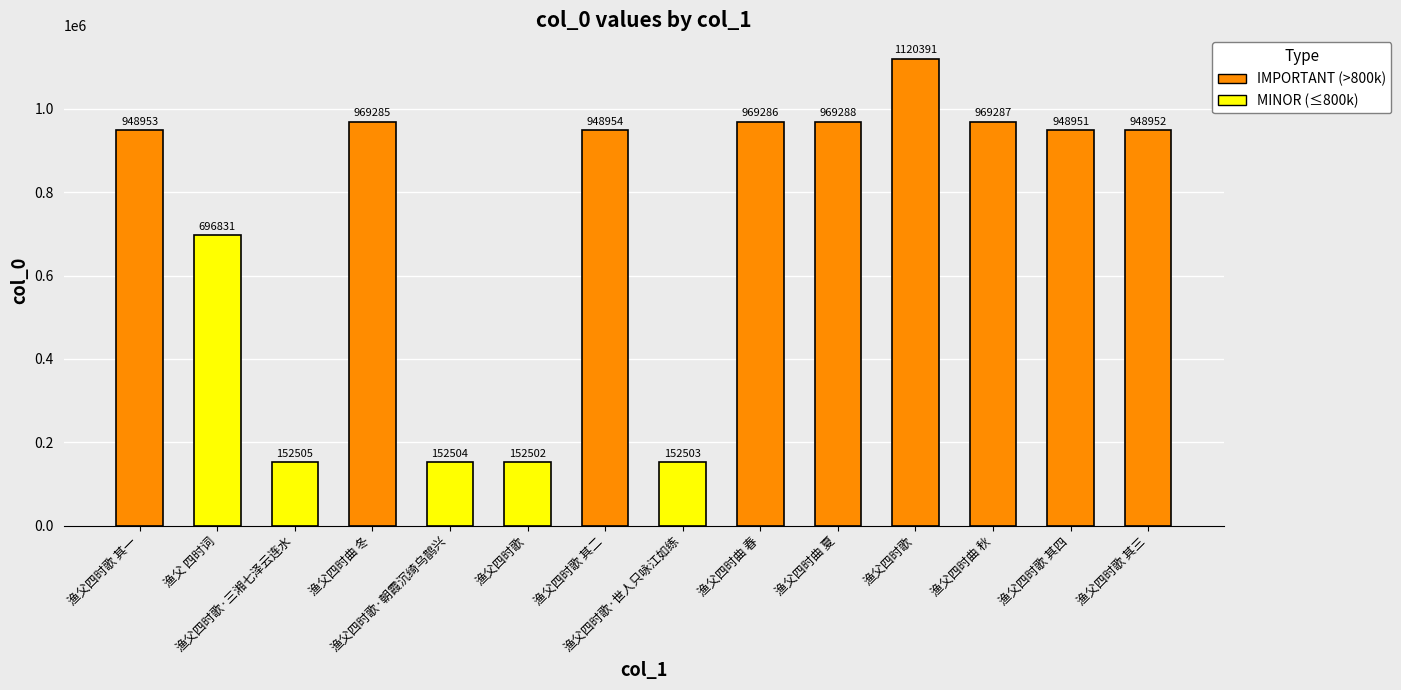

What is the average value?

721442